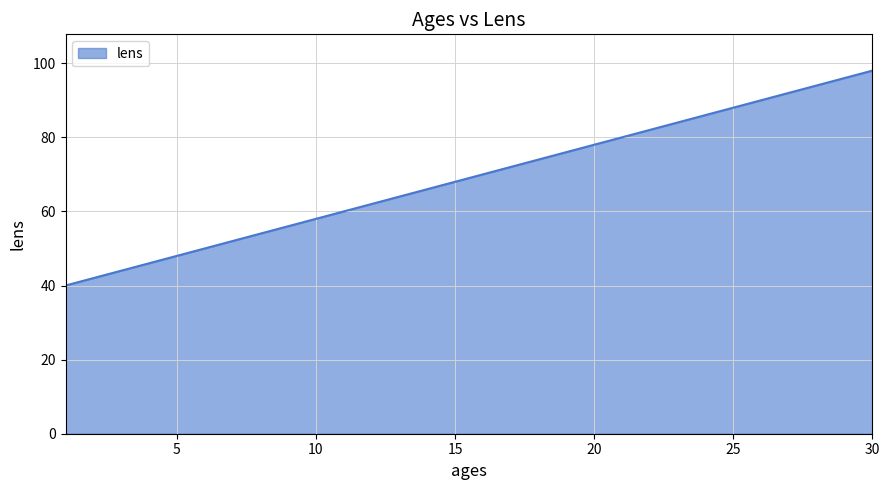

What is the minimum value shown in the chart?

40